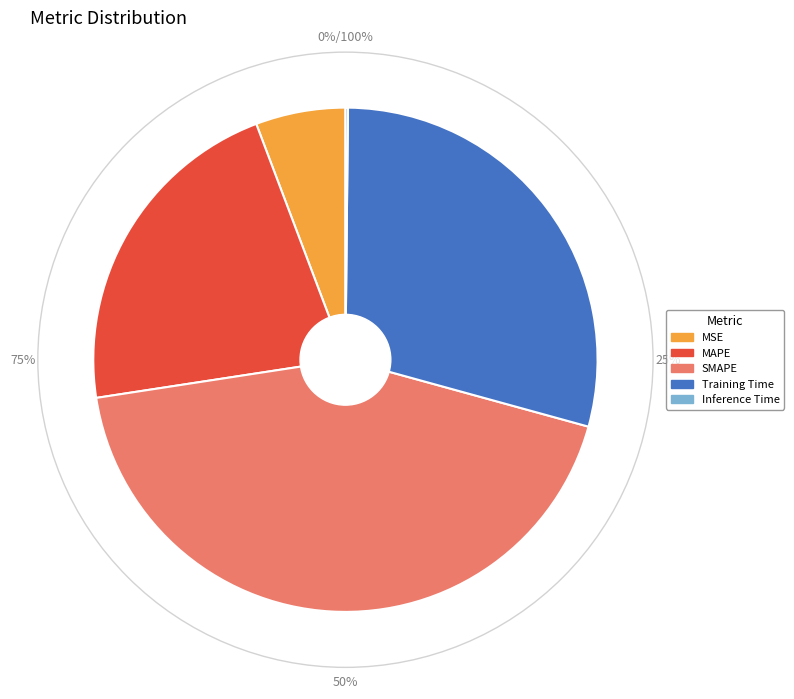

True or false: SMAPE accounts for 43% of the total.

True